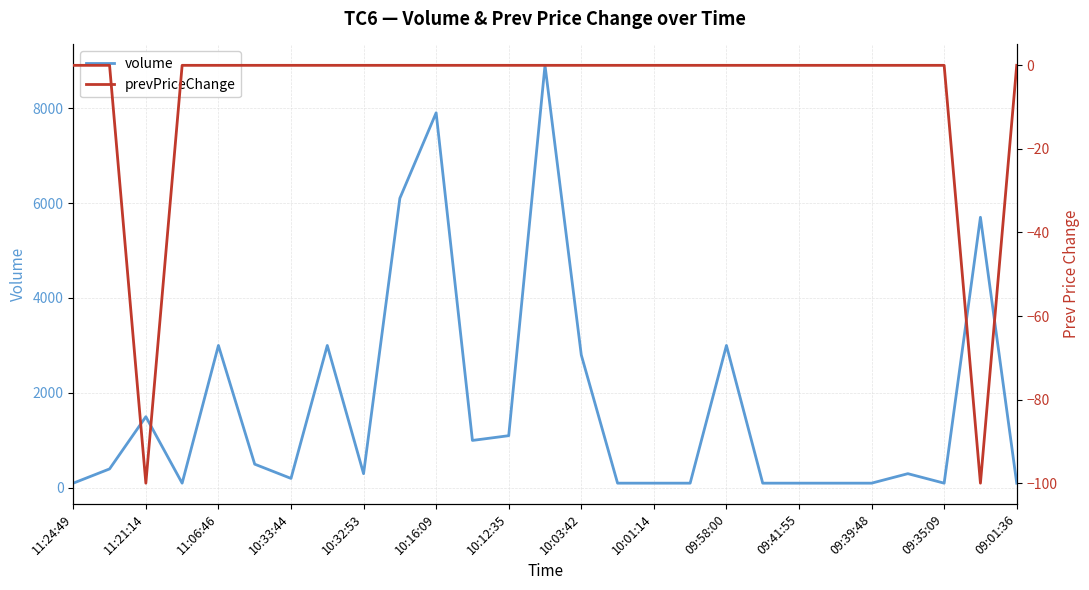

At which label does volume reach its minimum?

11:24:49